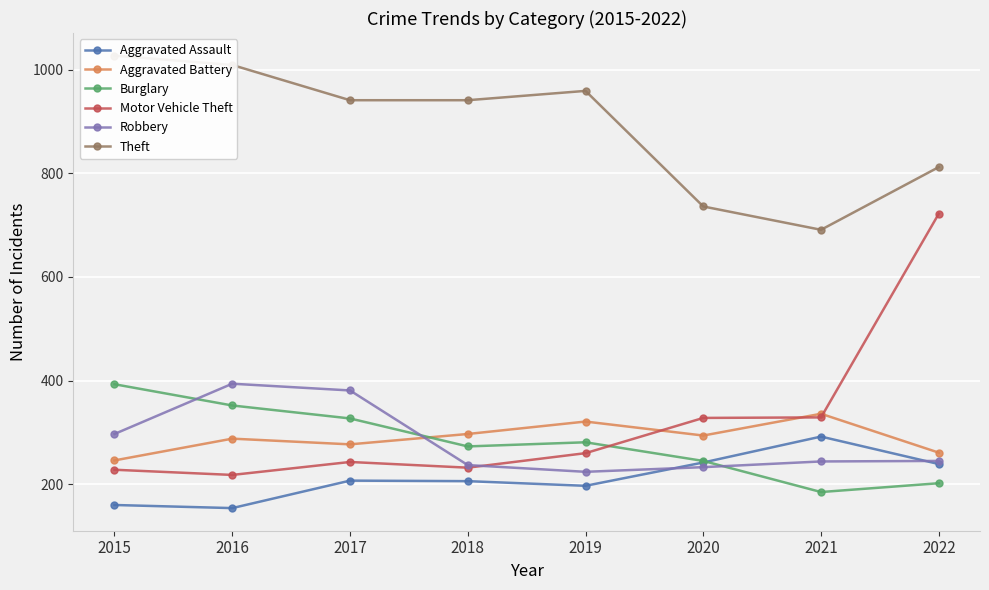

Is it true that Robbery equals 646 at 2016?

False